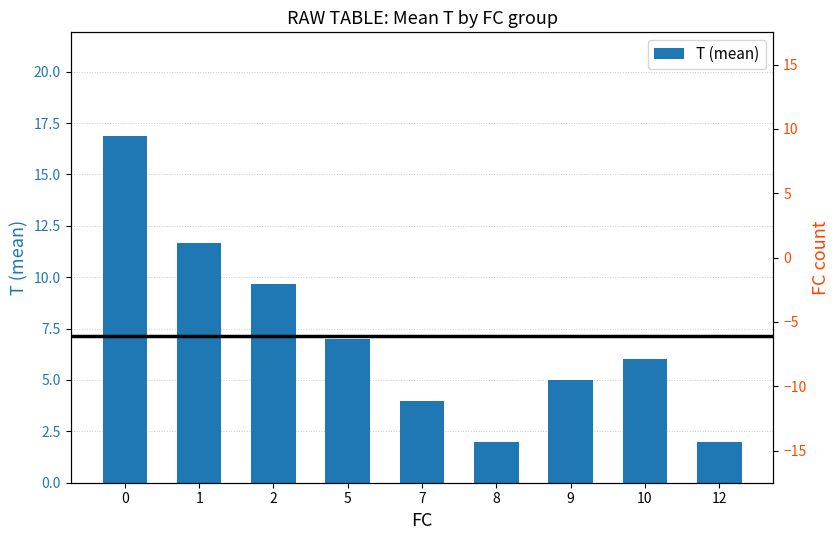

What is the value of the 9th bar from the left?

2.0